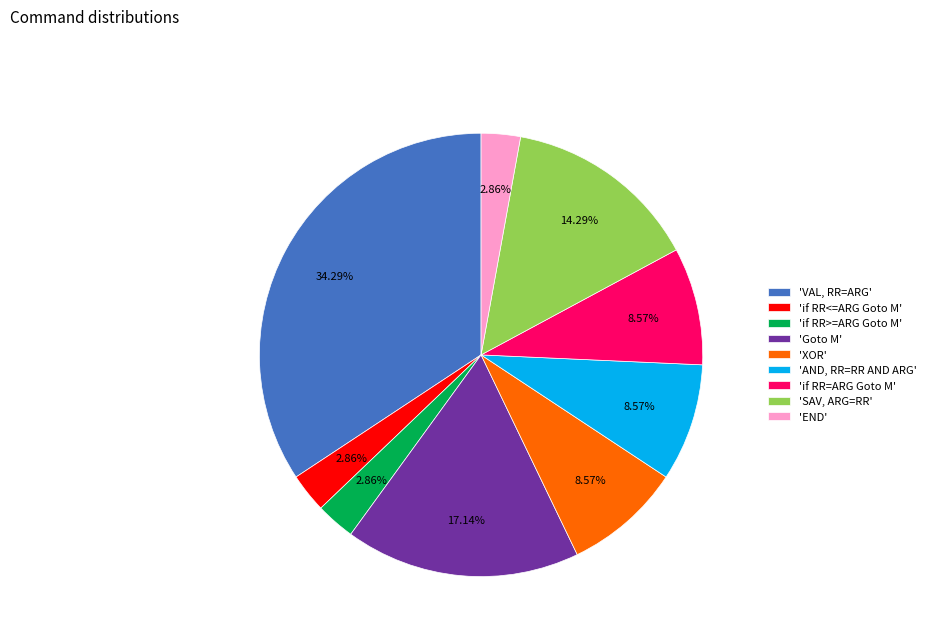

Is there a majority slice in this chart?

No